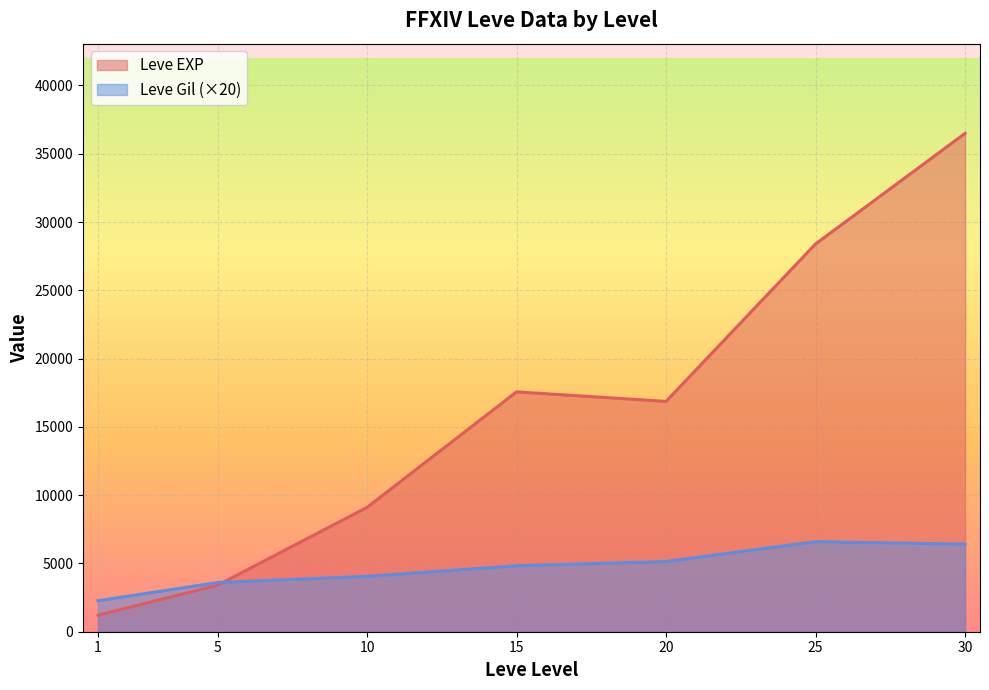

List the series in order of their peak value, lowest first.

Leve Gil (×20), Leve EXP